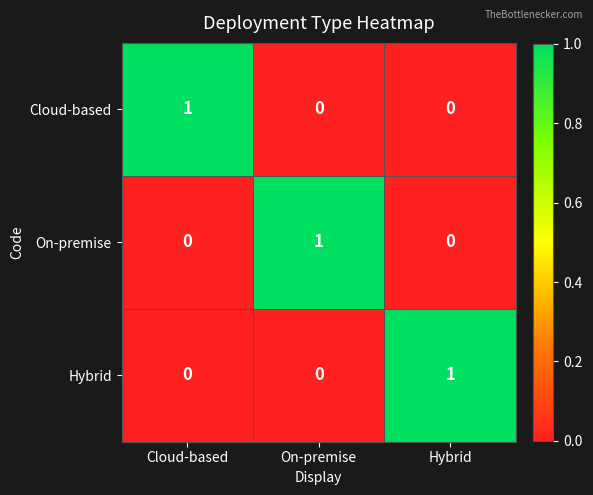

True or false: Cloud-based has a value of 1 at Cloud-based.

True